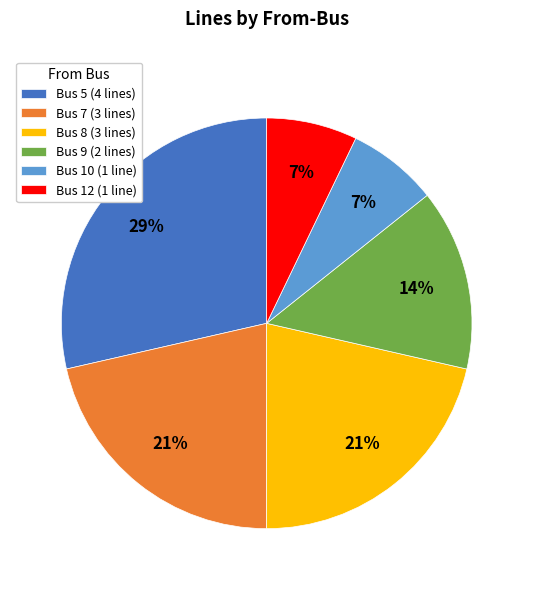

True or false: Bus 10 accounts for 7% of the total.

True